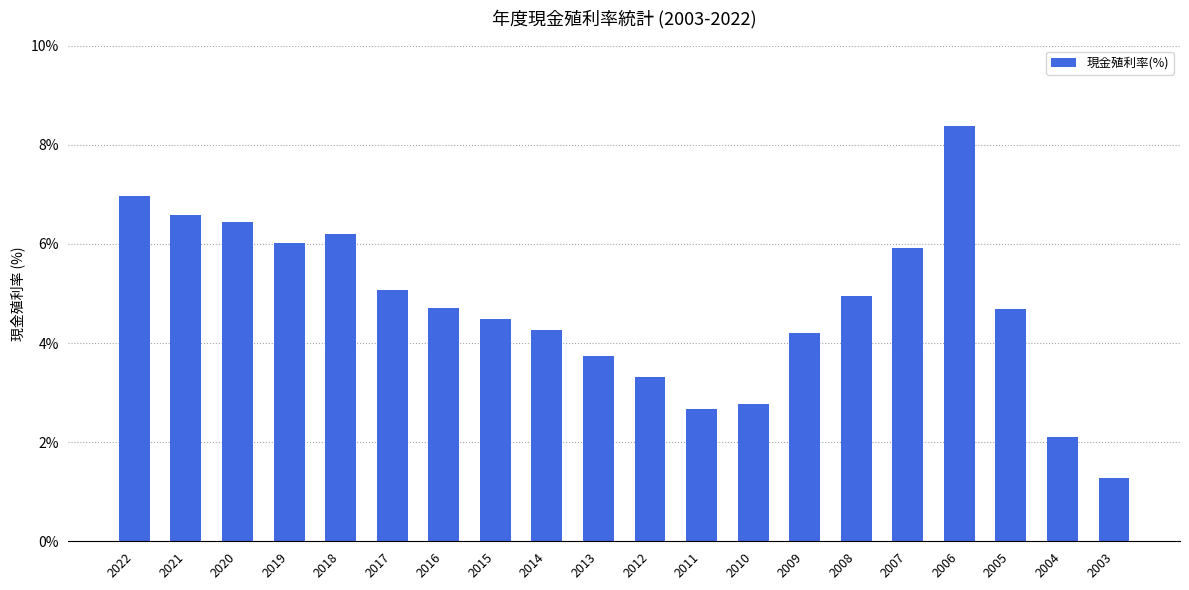

How many bars are there in total?

20